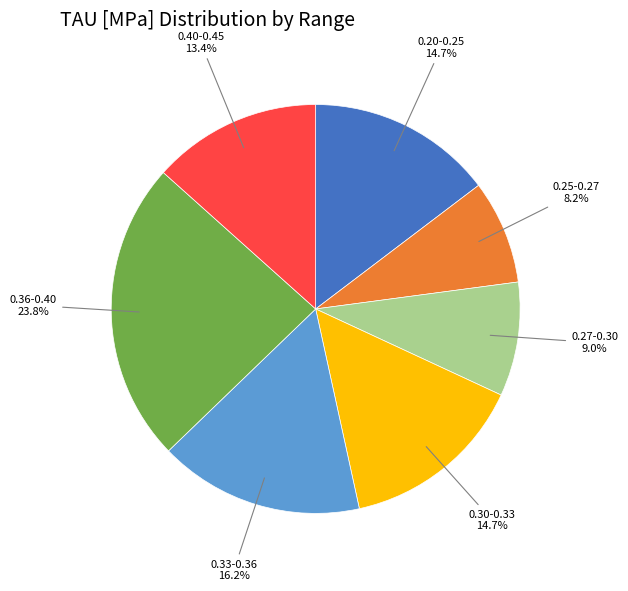

How many slices are in this pie chart?

7